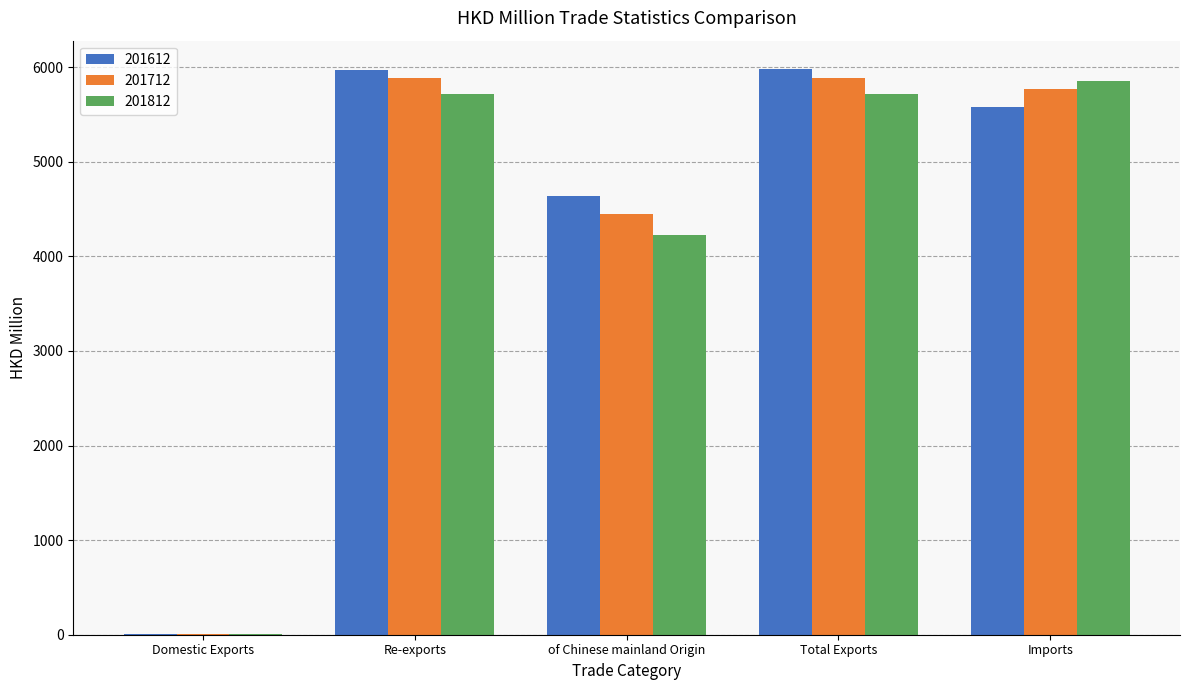

The value of 201712 at Imports is 3984.6. True or false?

False